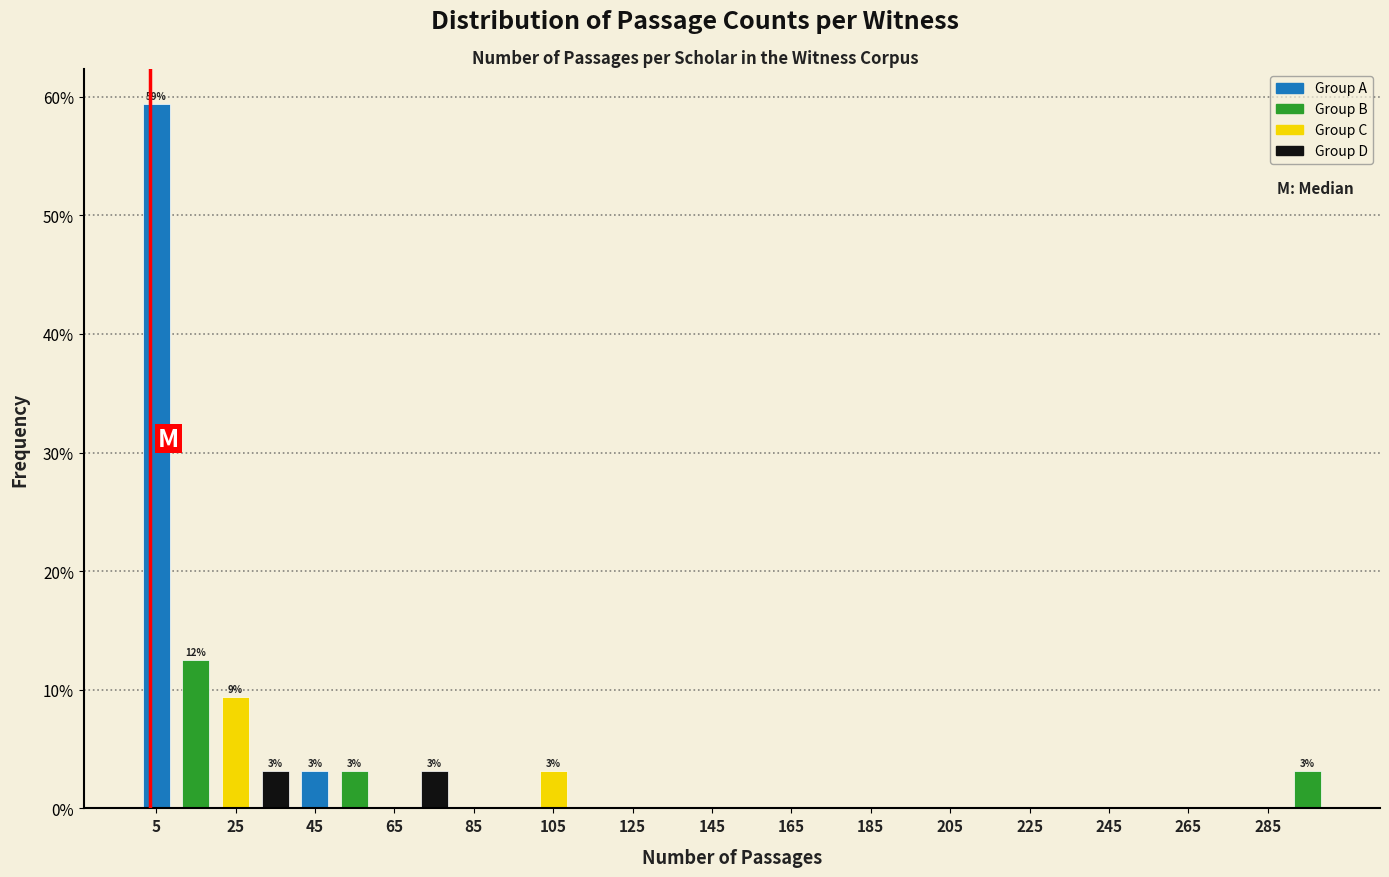

Which range on the x-axis has the tallest bar?

0 to 10